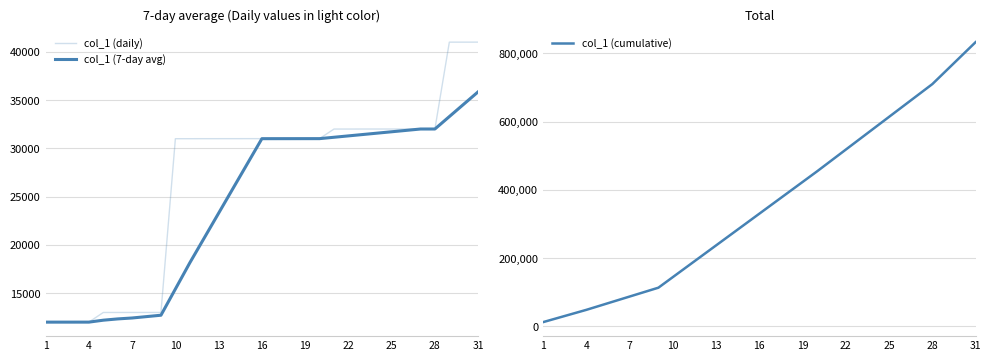

Which series has the widest spread of values?

col_1 (cumulative)